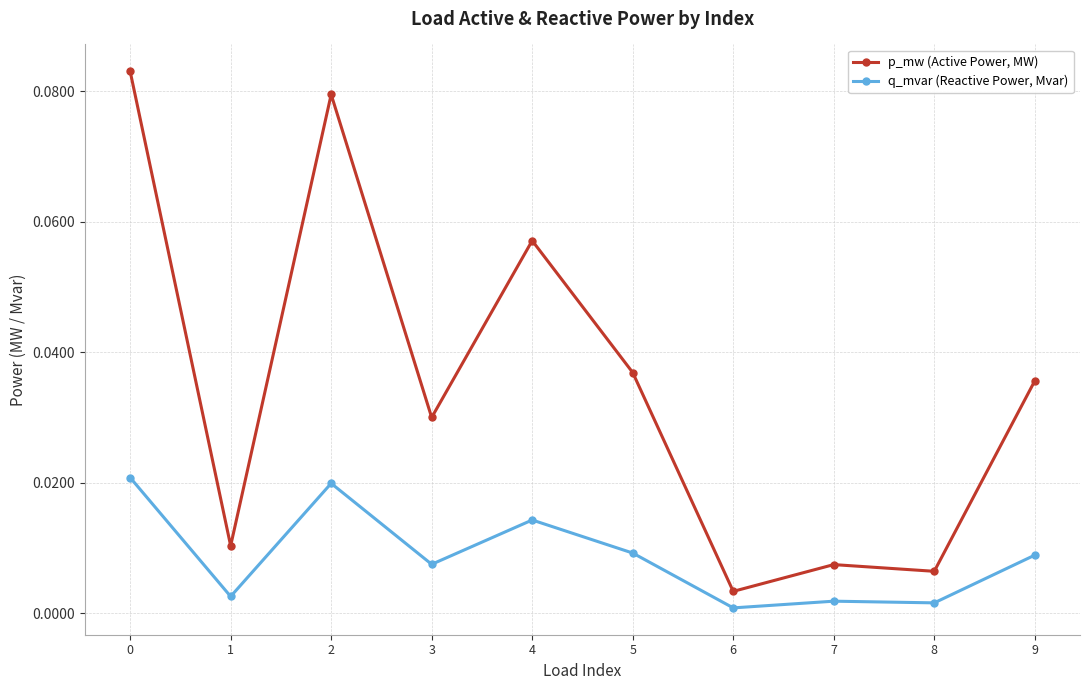

True or false: q_mvar (Reactive Power, Mvar) and p_mw (Active Power, MW) intersect in this chart.

False